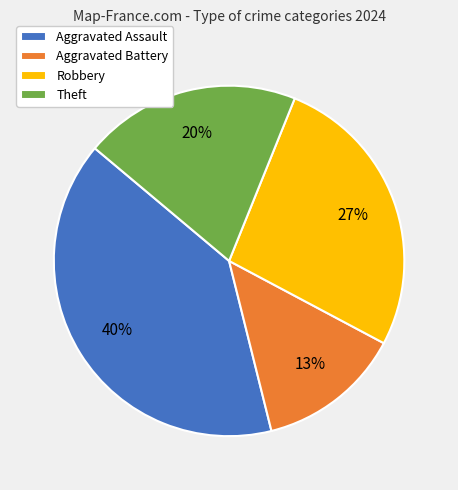

Is there any slice that represents more than half of the pie?

No